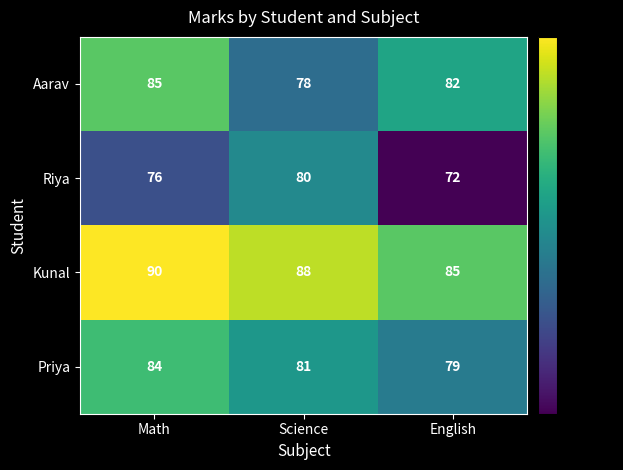

Where is Aarav nearest to the value 81?

English